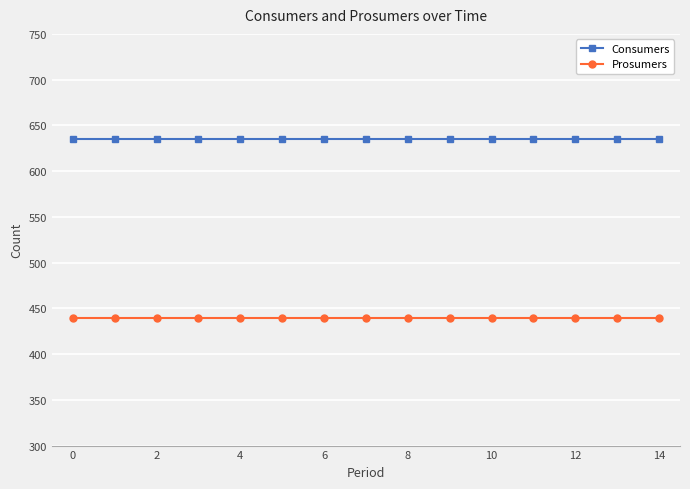

True or false: Consumers and Prosumers cross at least once.

False